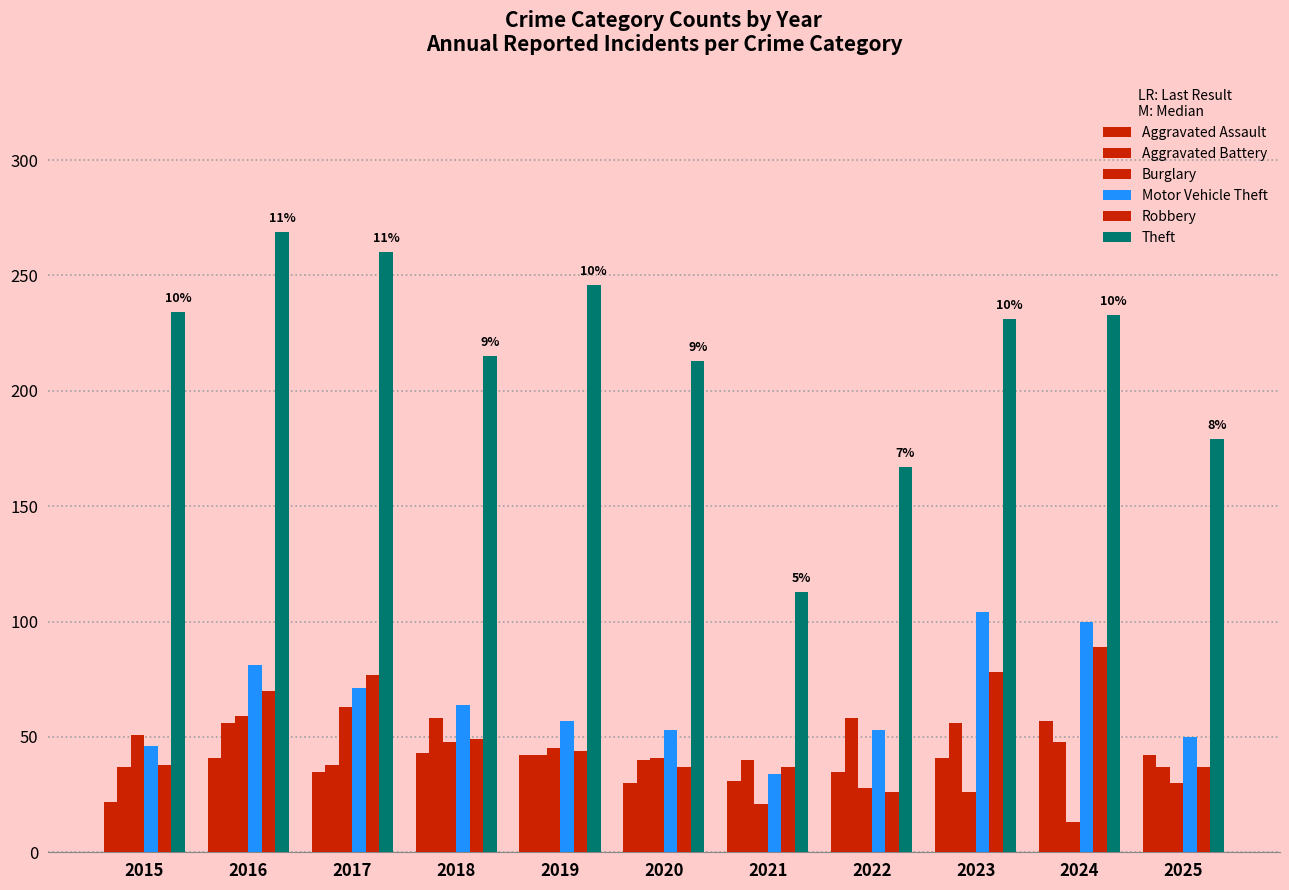

What is the sum of the Motor Vehicle Theft values at 2024 and 2021?

134